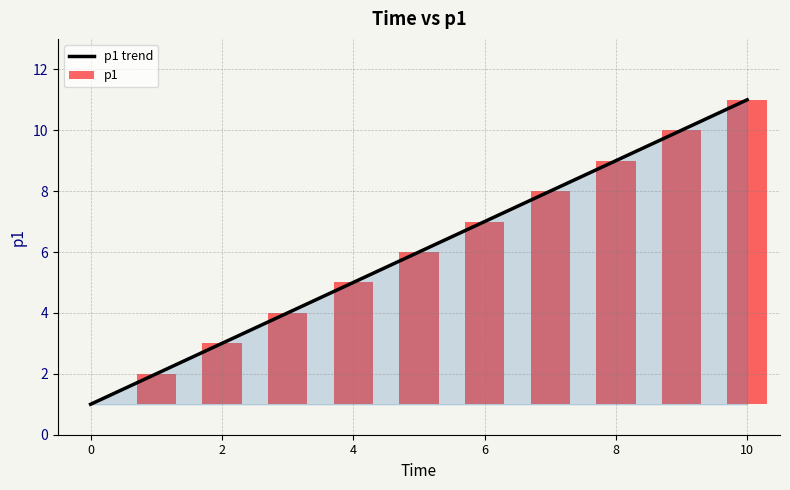

The value of p1 trend at 4 is 5. True or false?

True